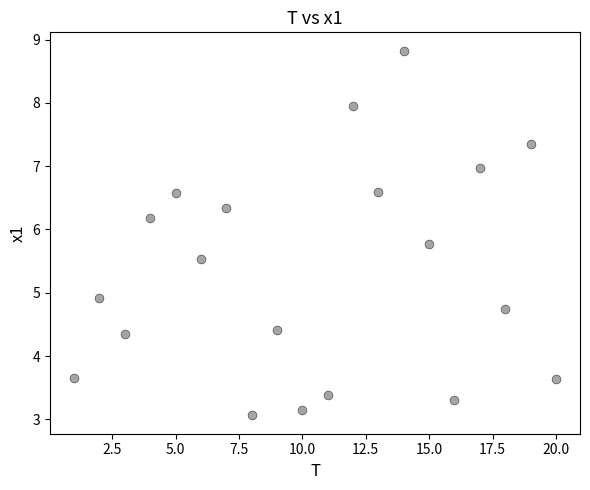

What Y value in the scatter plot is closest to 5?

4.9